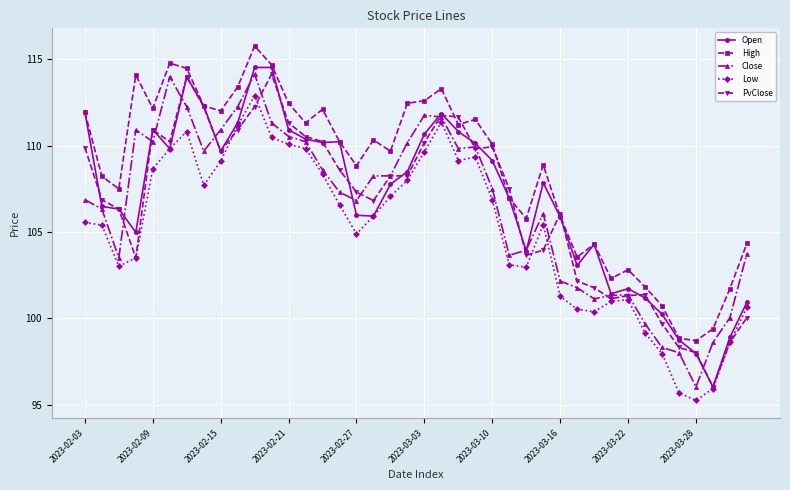

True or false: Open has more than 1 points higher than both neighbors.

True